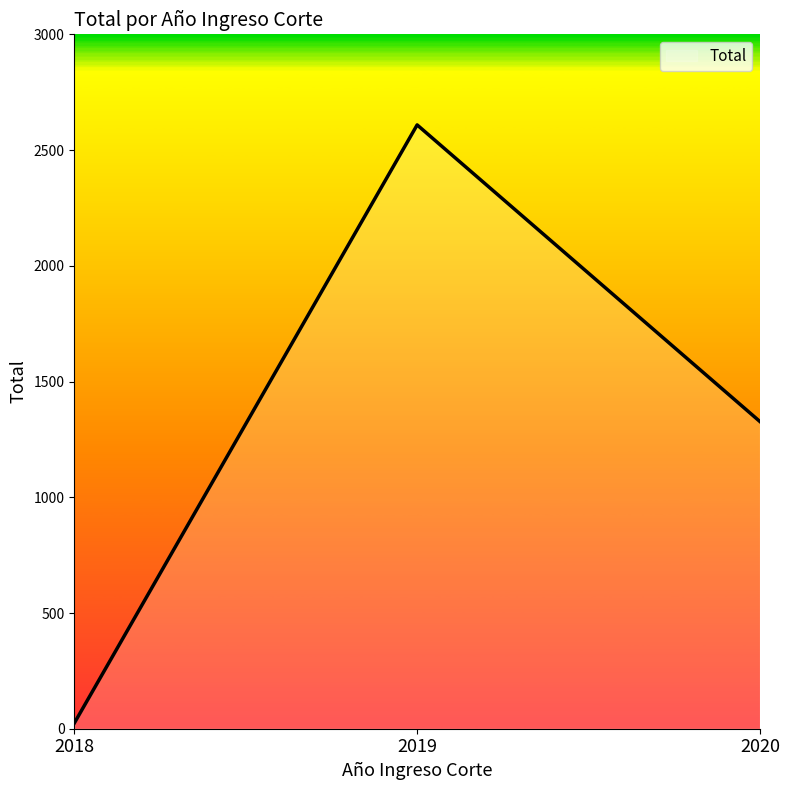

What is the change in value from 2018 to 2020?

+1303